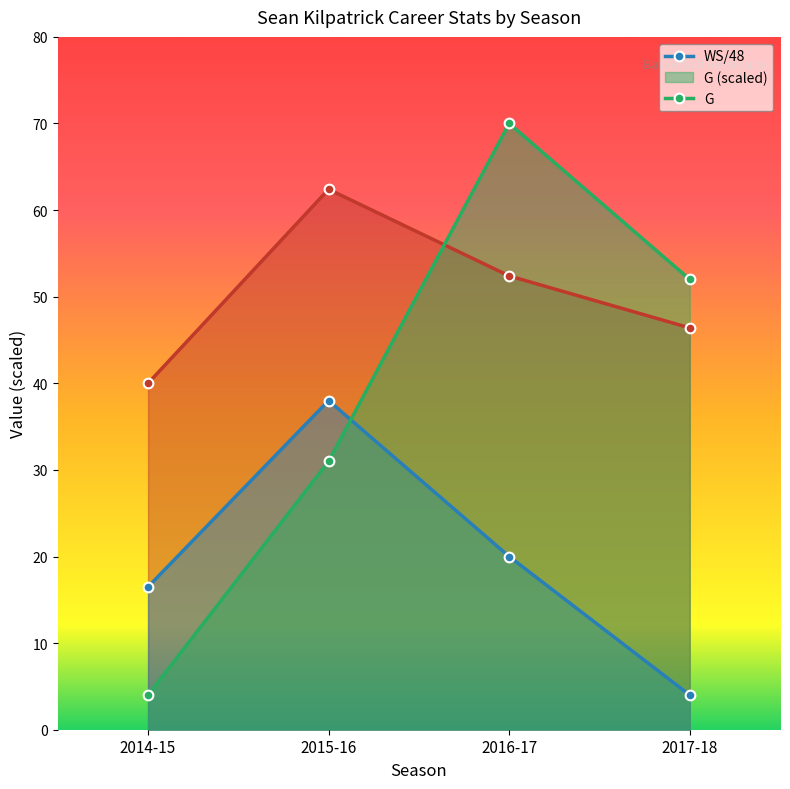

The value of WS/48 at 2014-15 is 24.4. True or false?

False